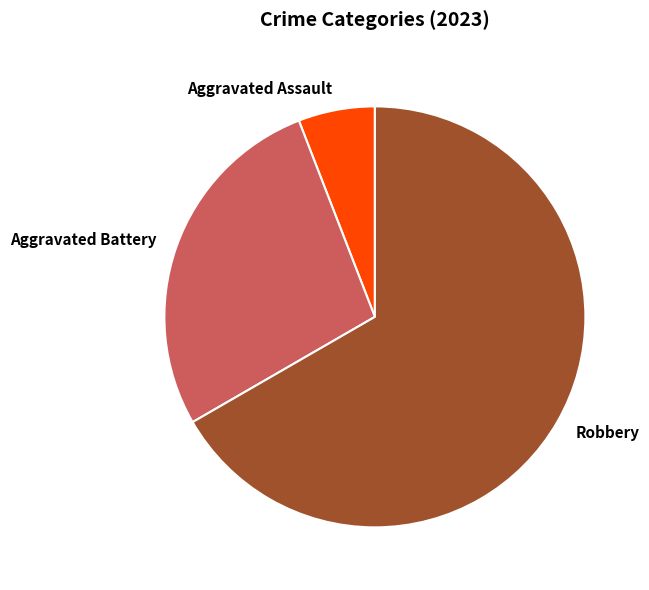

Is there a majority slice in this chart?

Yes